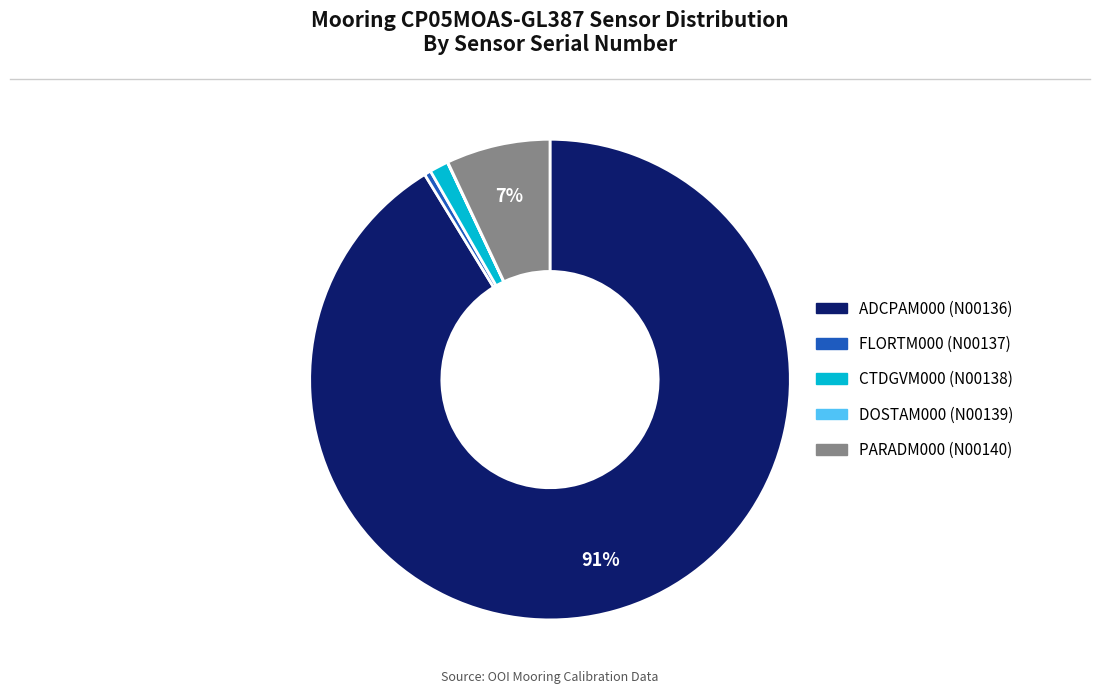

To the nearest percent, what is the combined percentage of FLORTM000 (N00137) and ADCPAM000 (N00136)?

92%